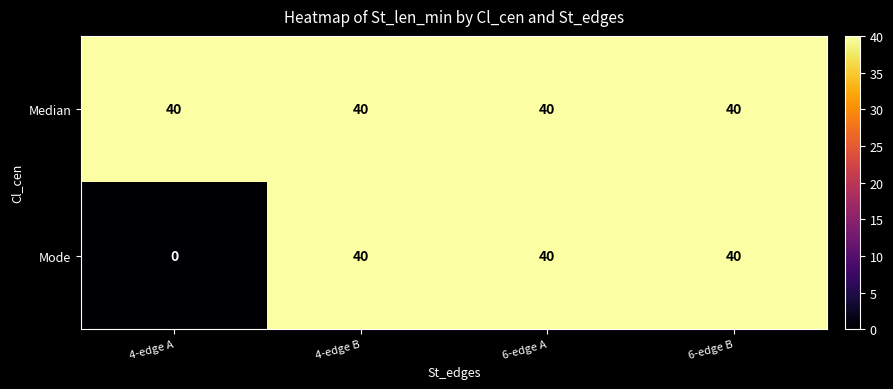

At how many categories does at least one series exceed 21?

4